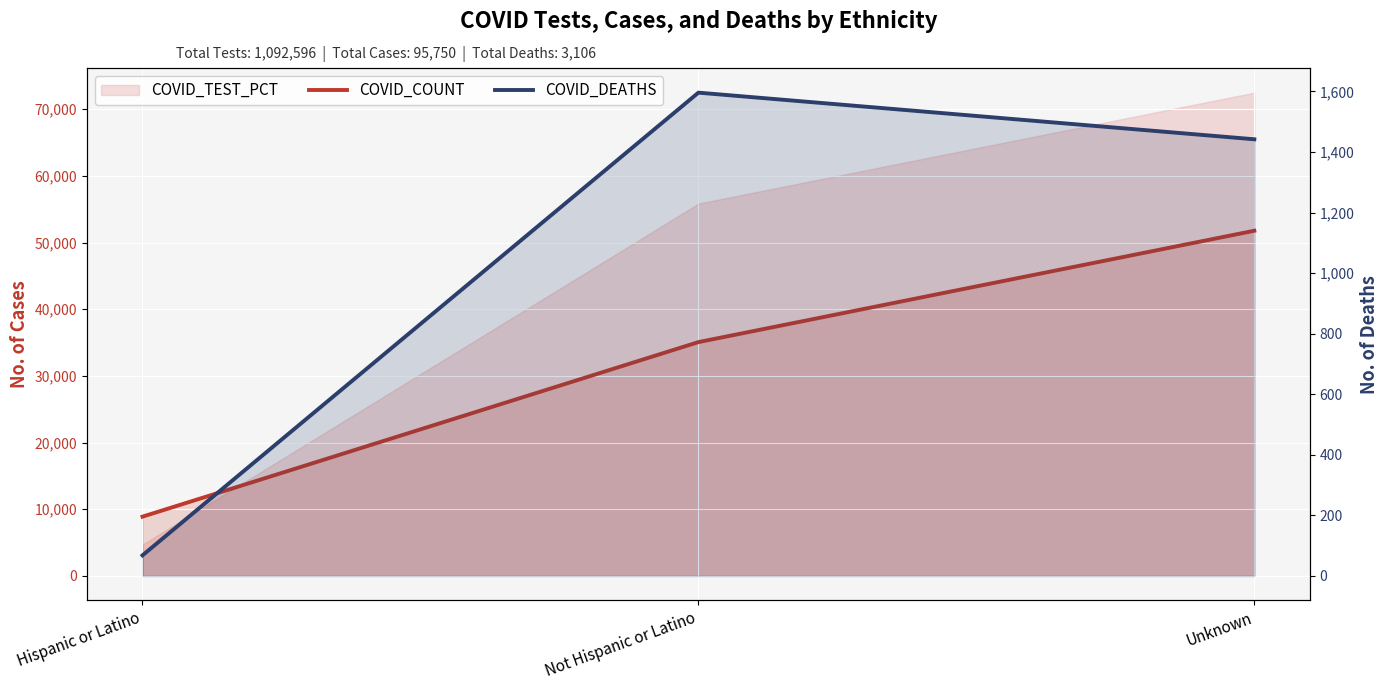

How many data points in COVID_DEATHS are above 1442?

1